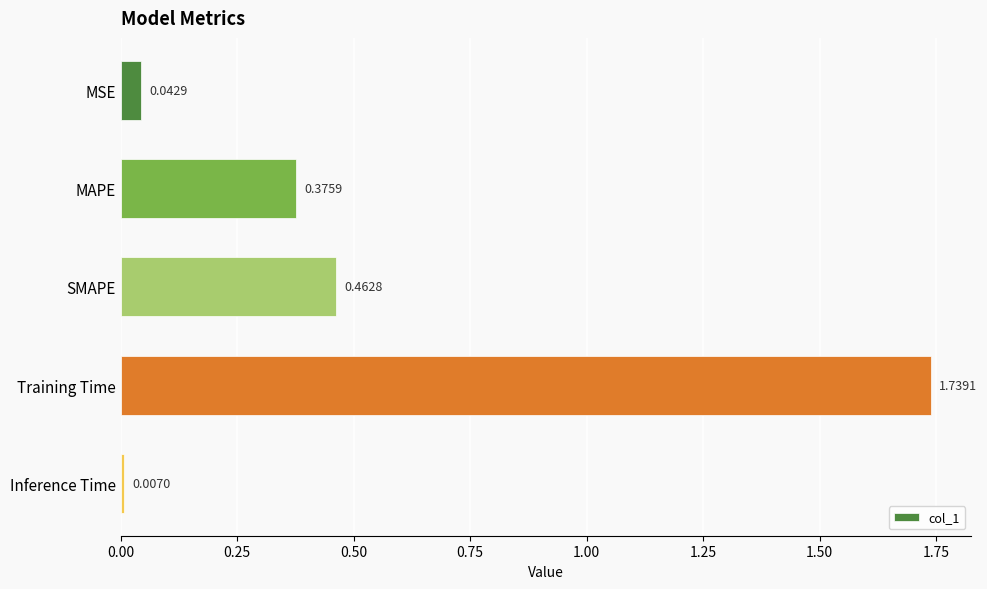

Where is the data nearest to the value 0?

Inference Time